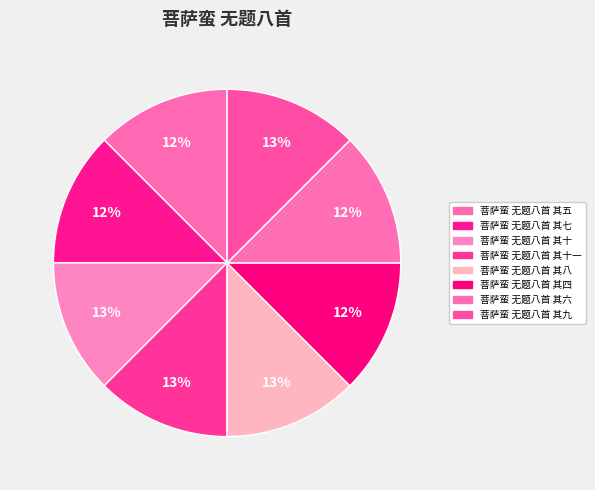

How many slices are in this pie chart?

8